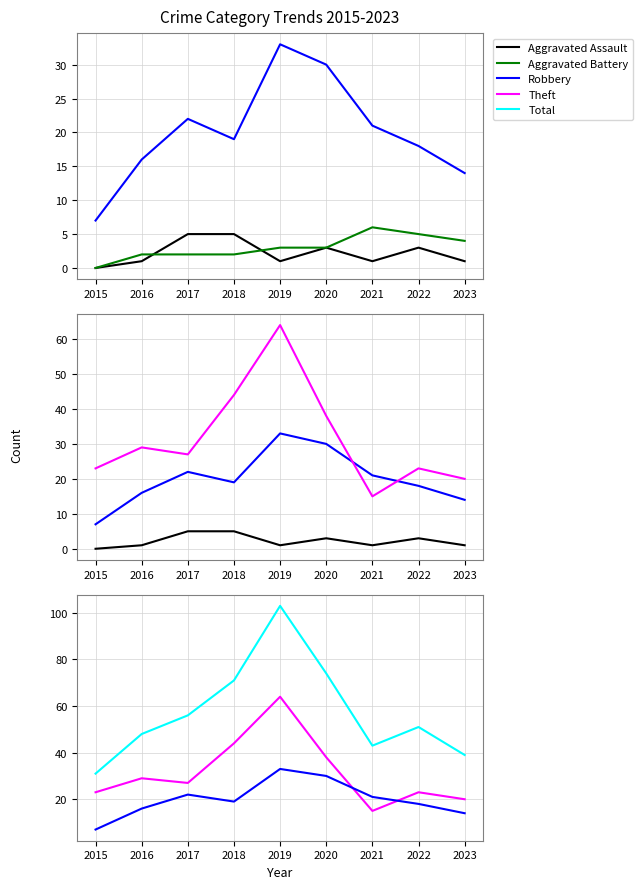

True or false: Aggravated Assault and Theft intersect in this chart.

False